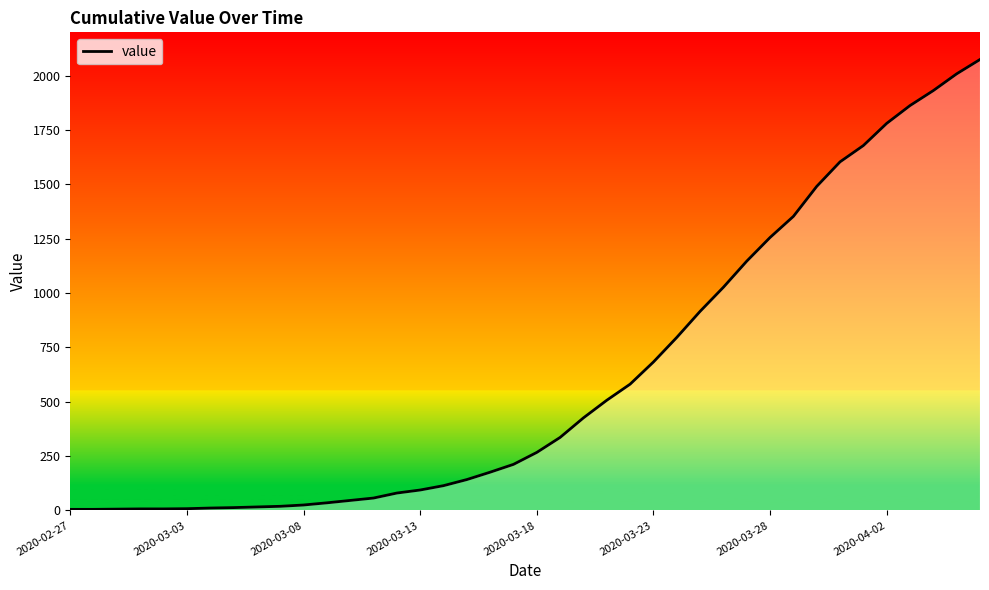

What is the maximum value shown in the chart?

2075